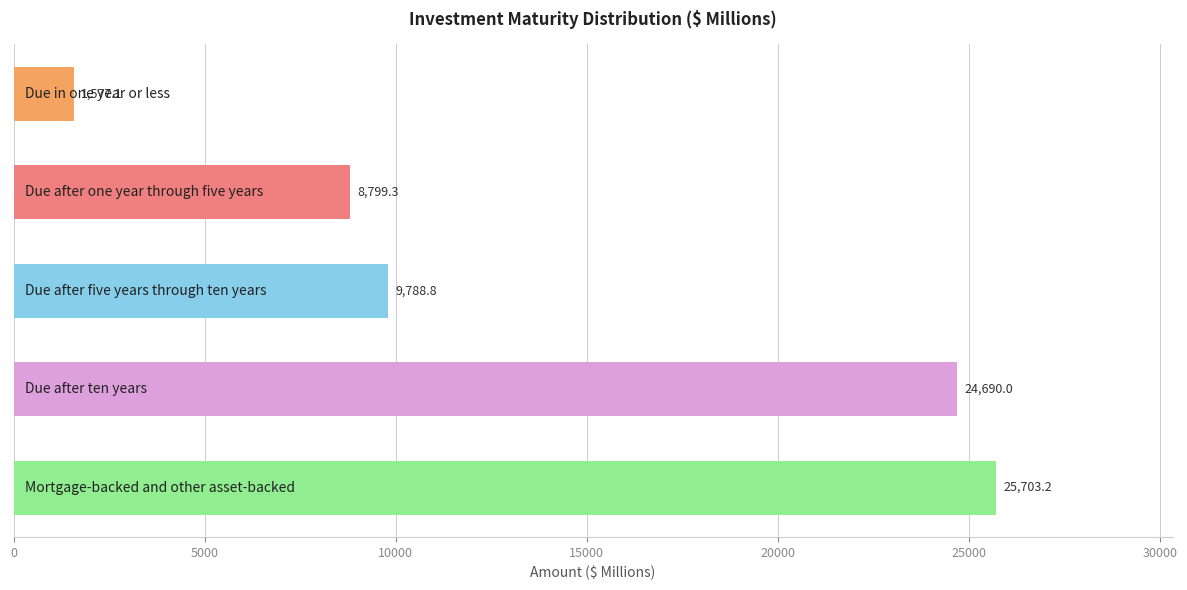

What is the difference between the second highest and minimum values?

23112.9